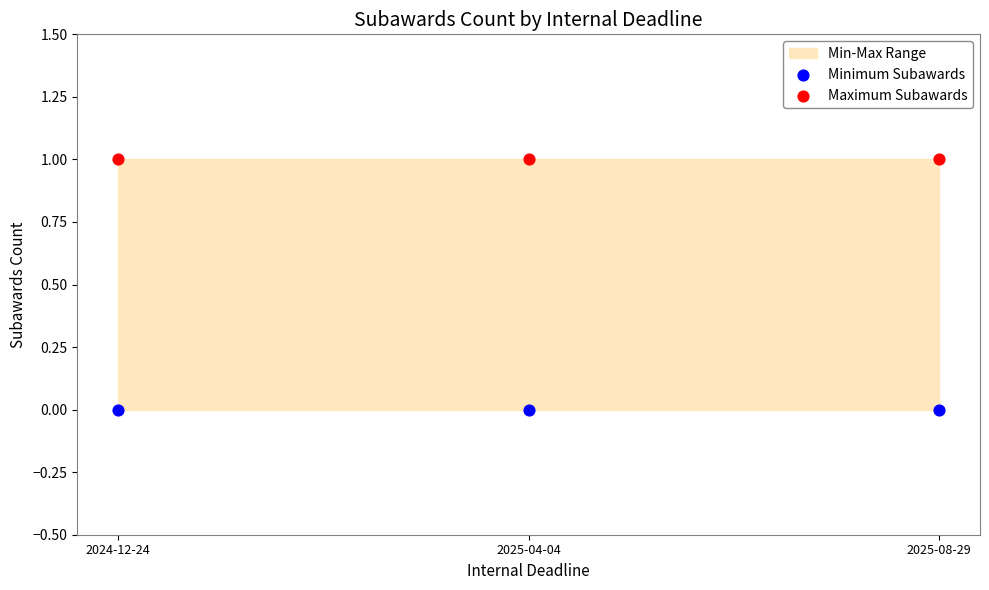

Which series contains the lowest Y value?

Minimum Subawards